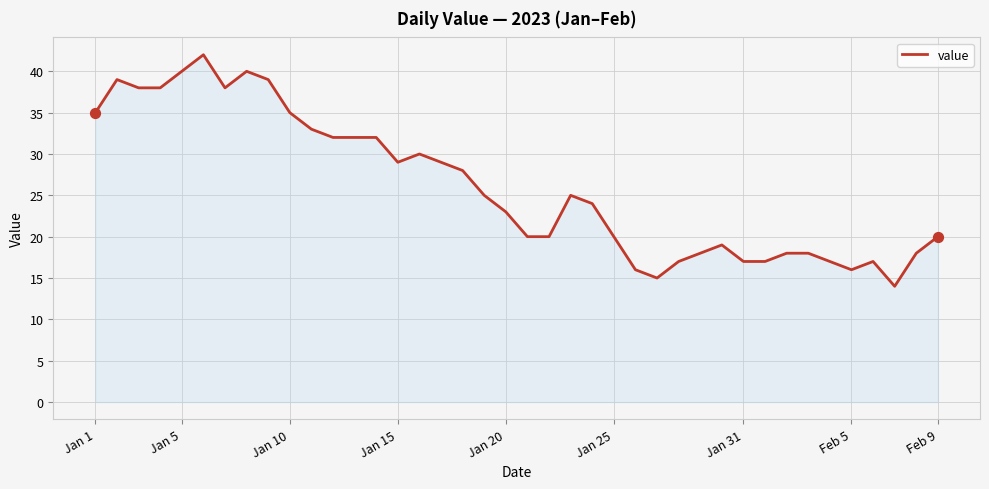

What is the smallest value displayed?

14